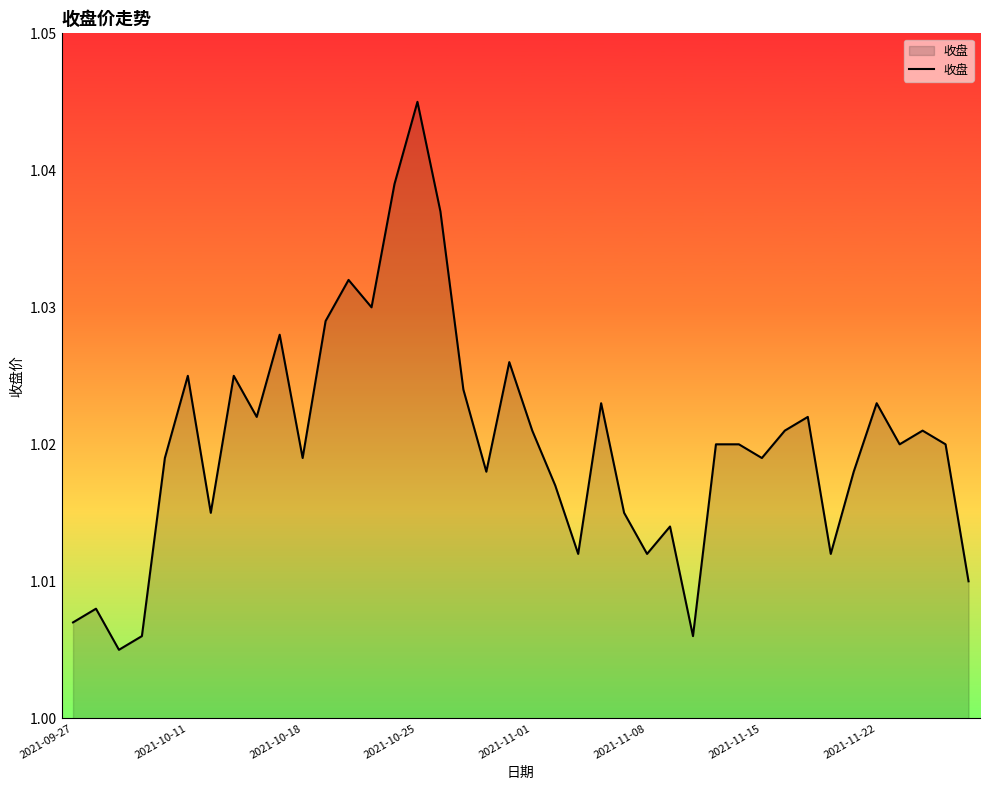

Which label corresponds to the largest value in the chart?

2021-10-25